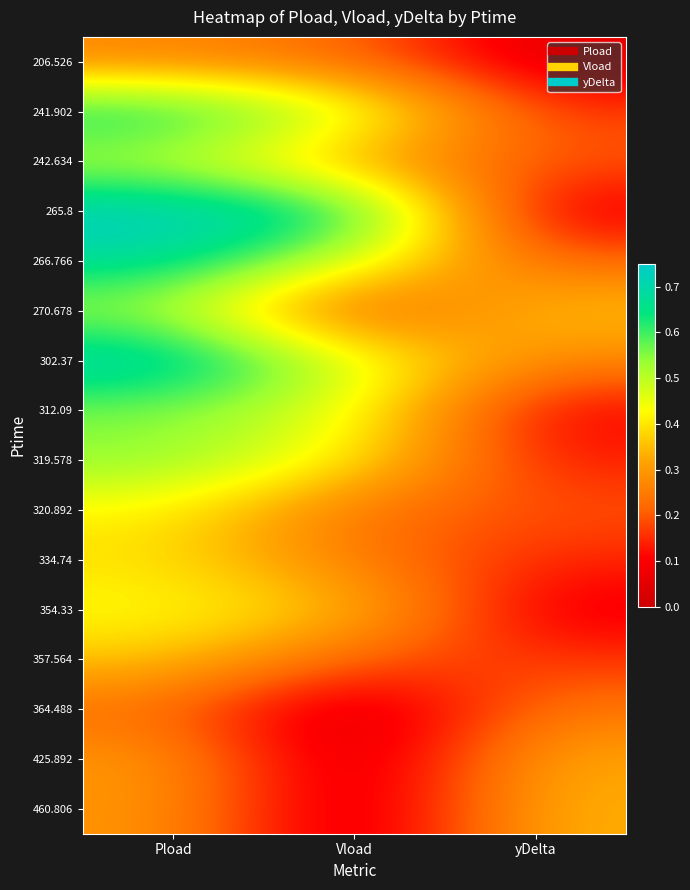

At which category is the sum across all series the highest?

Pload